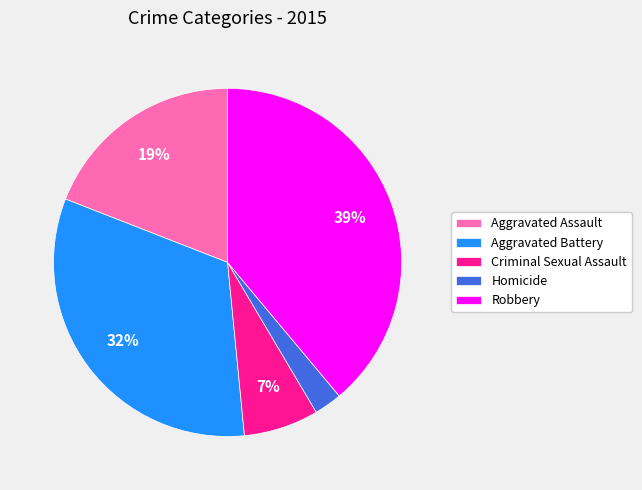

Is there a majority slice in this chart?

No